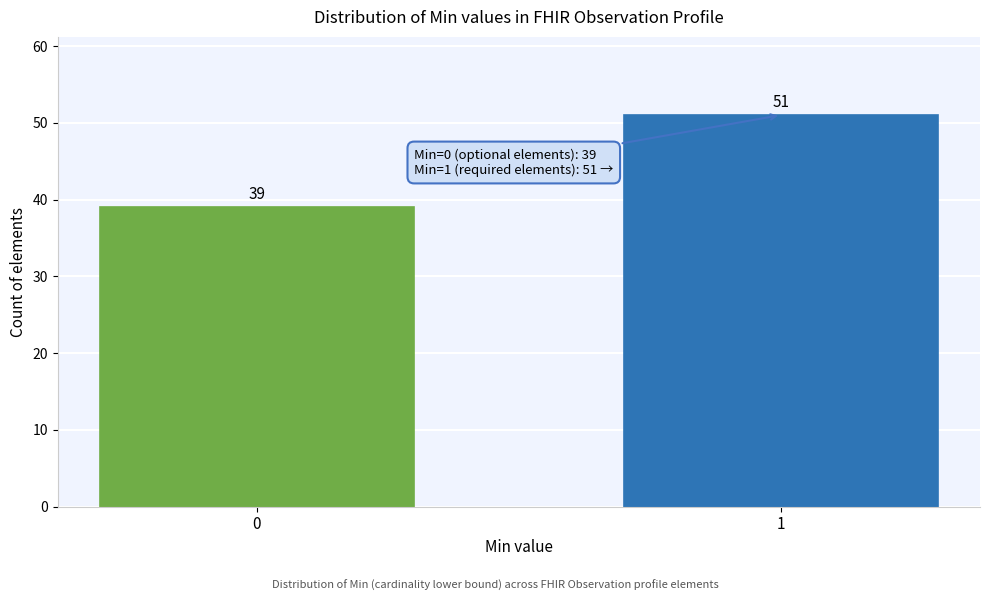

Reading left to right, what are all the values shown in this chart?

39	51